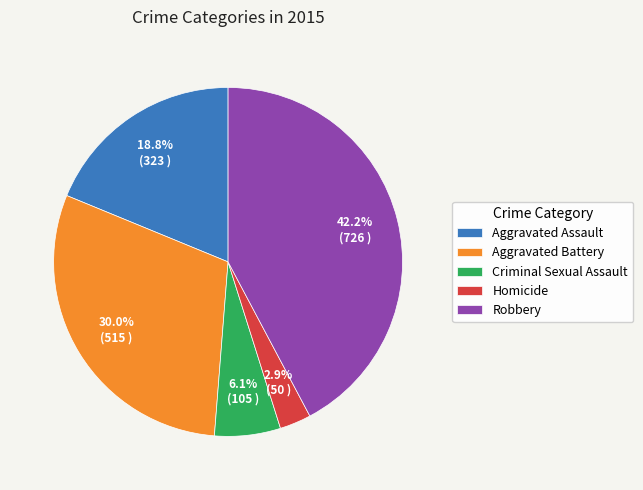

Between Aggravated Assault and Homicide, which is larger?

Aggravated Assault